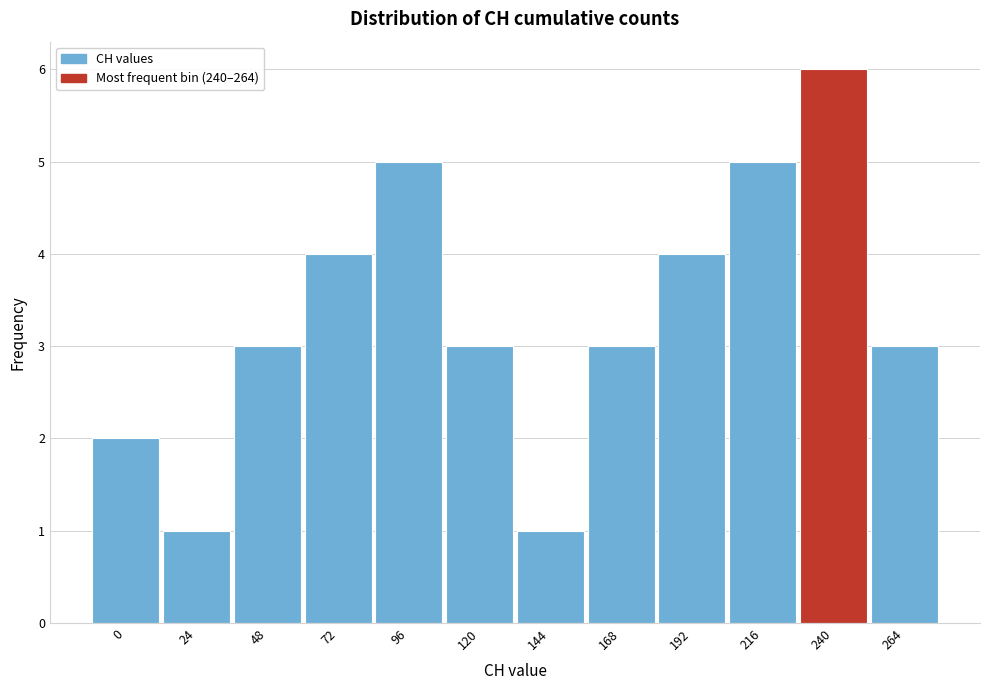

Reading left to right, what are all the values shown in this chart?

0=2	24=1	48=3	72=4	96=5	120=3	144=1	168=3	192=4	216=5	240=6	264=3